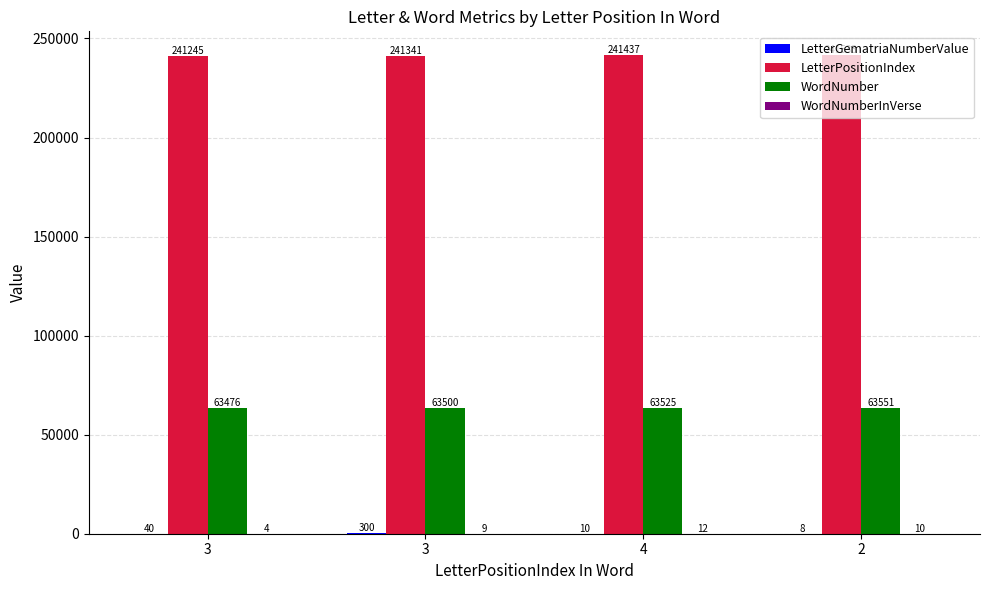

What is the difference between the highest and lowest values at 3?

241241